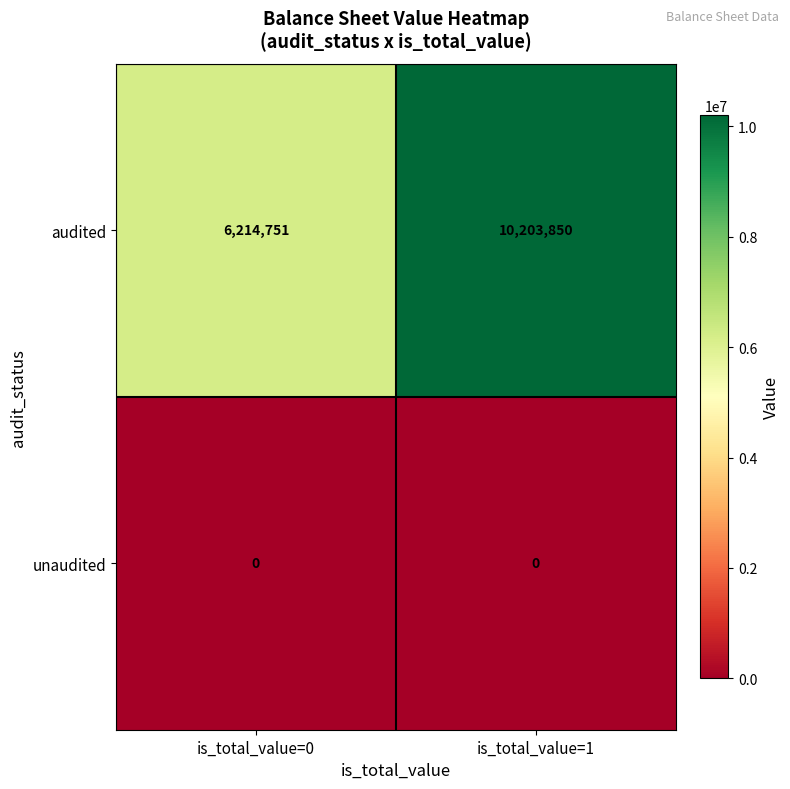

Rank the series by their maximum value, from highest to lowest.

audited, unaudited